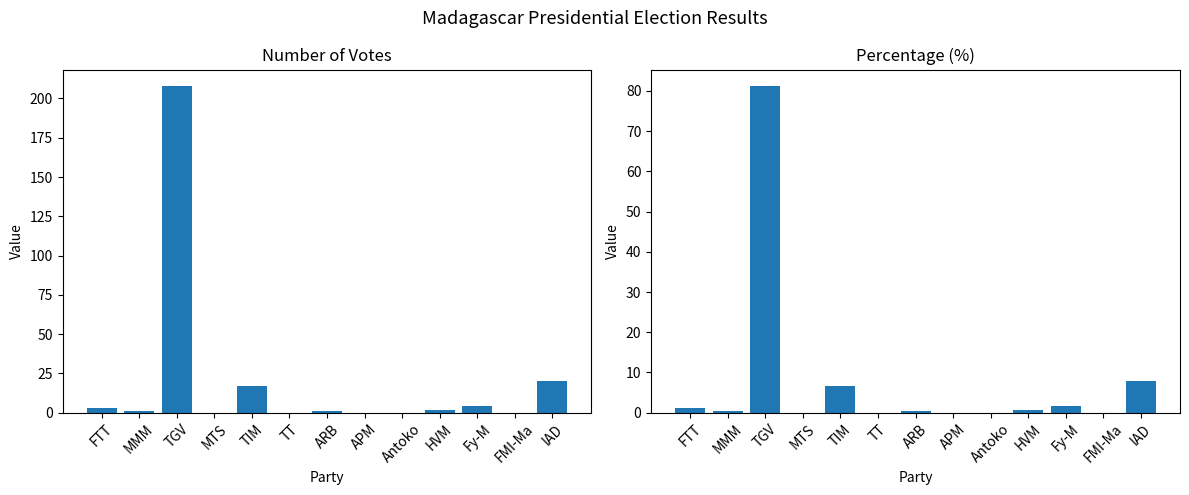

Between MMM and TGV, which series saw the biggest shift?

nombre